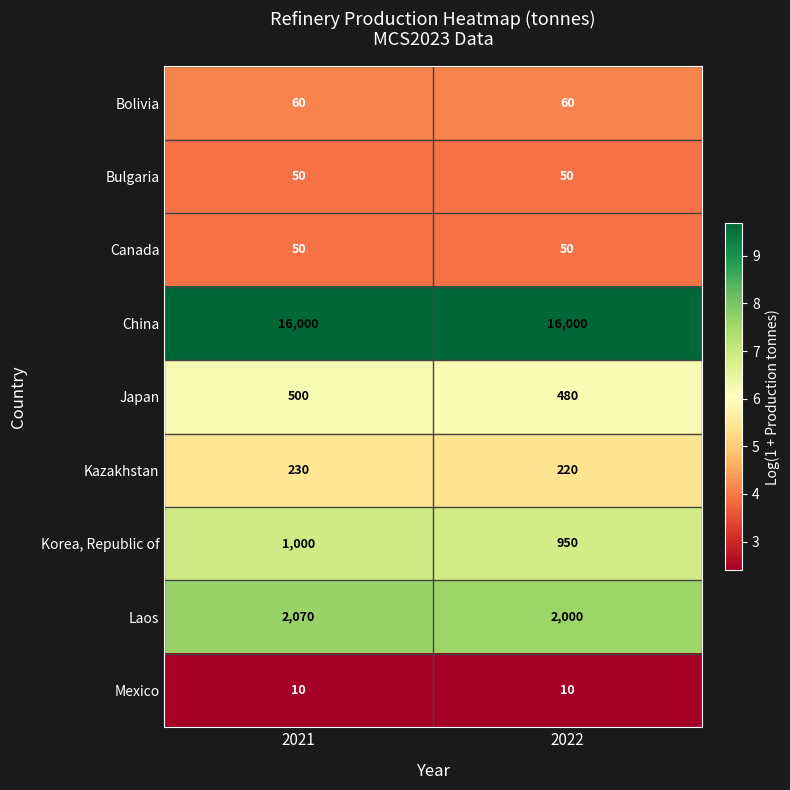

The value of Korea, Republic of at 2021 is 586. True or false?

False